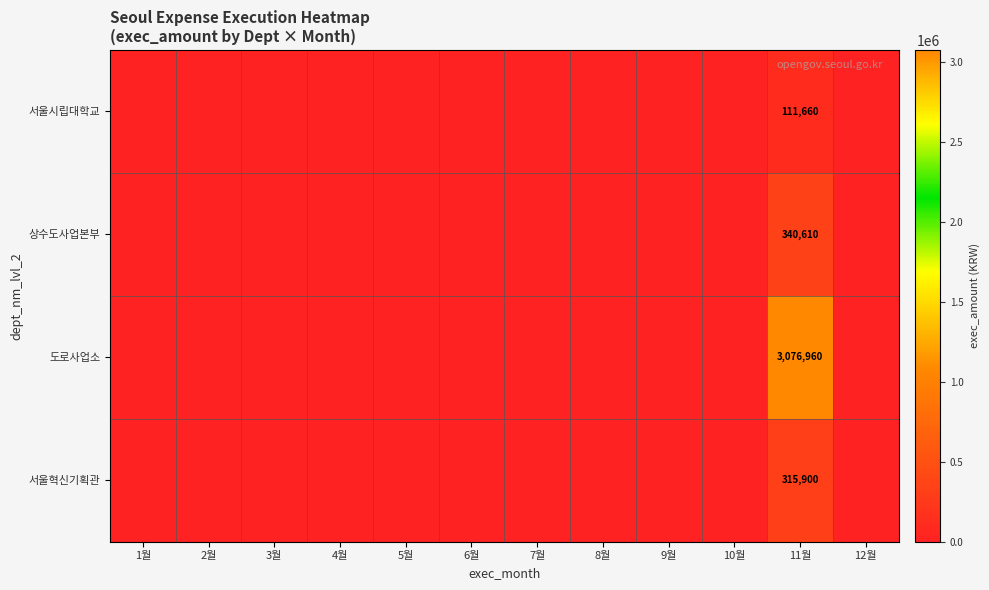

Is it true that 상수도사업본부 equals 450505 at 11월?

False